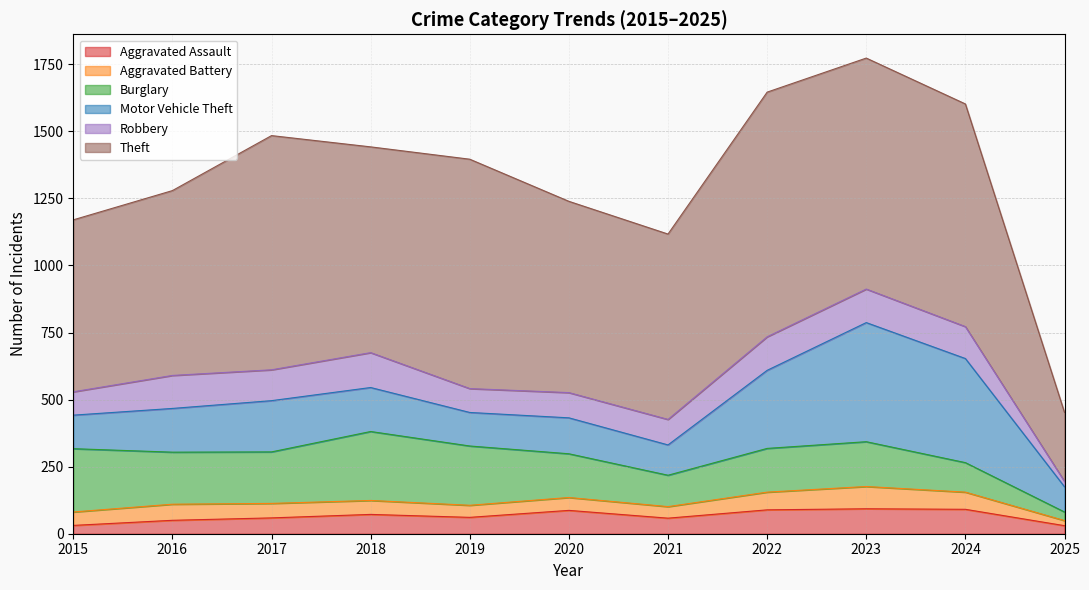

The Burglary series shows 167 at 2023. True or false?

True